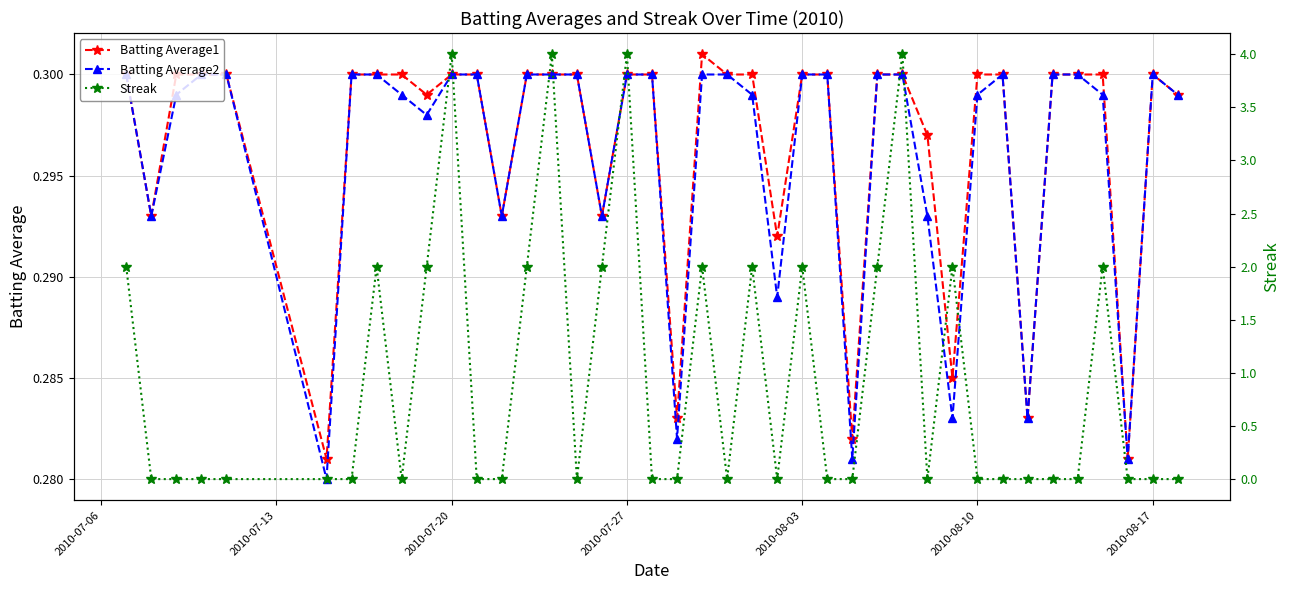

What is the value of the Batting Average1 point at the 27th from the left?

0.3